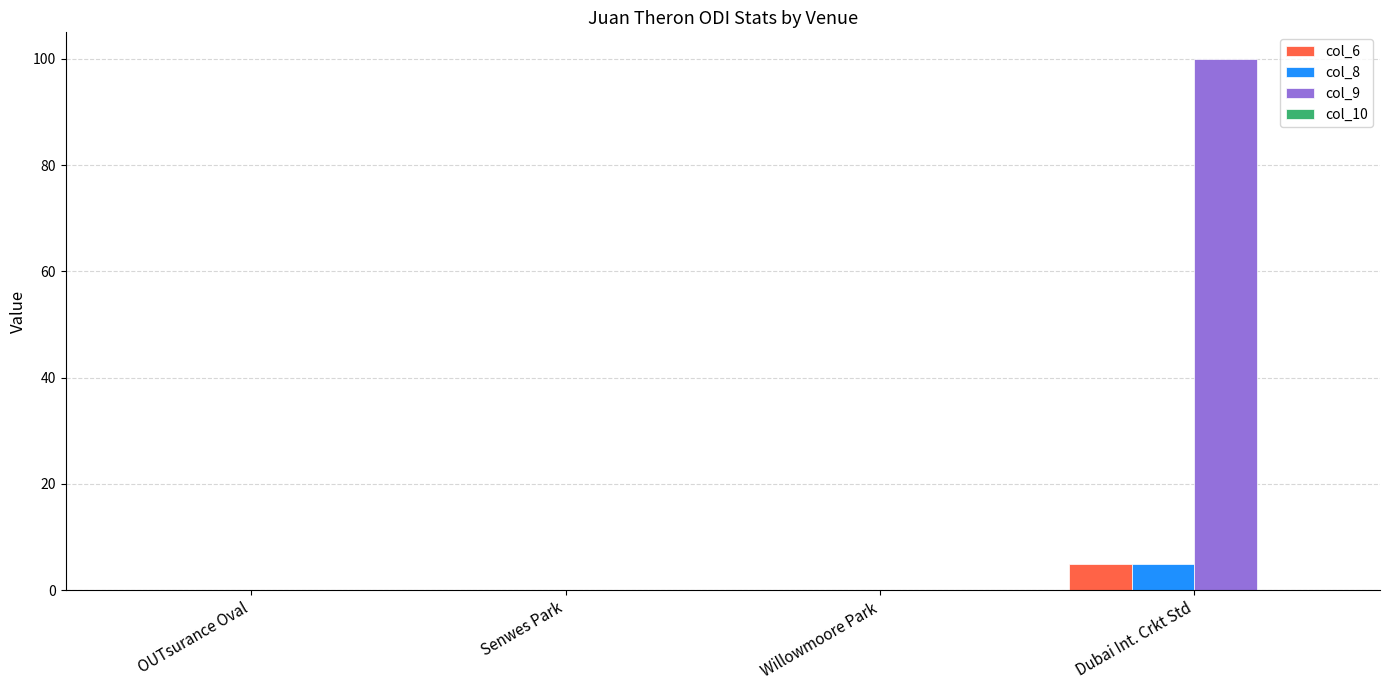

At which category does the chart reach its peak across all series?

Dubai Int. Crkt Std